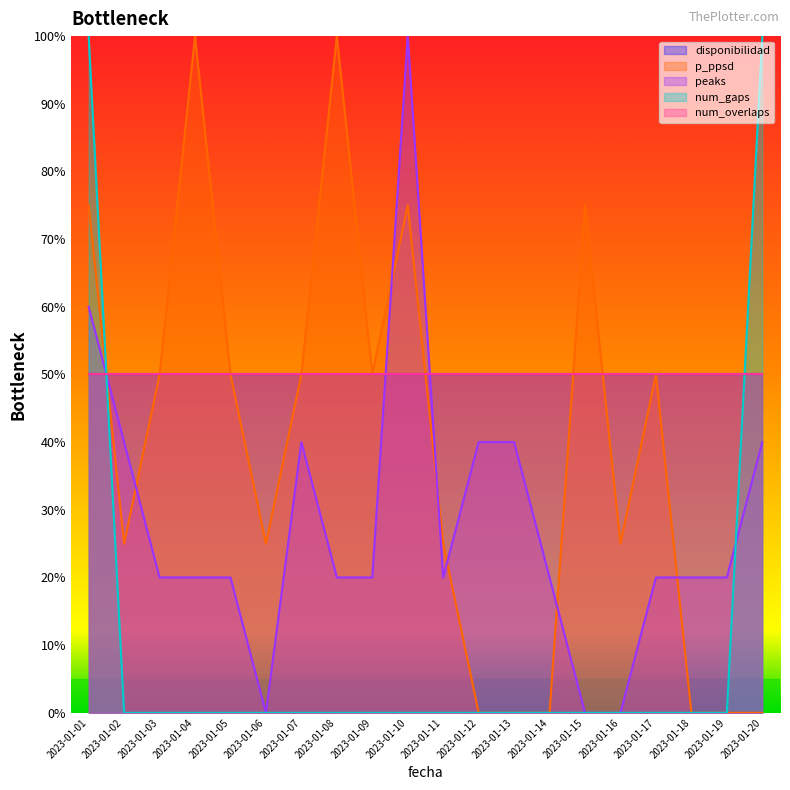

Which series changed the most between 2023-01-10 and 2023-01-14?

peaks